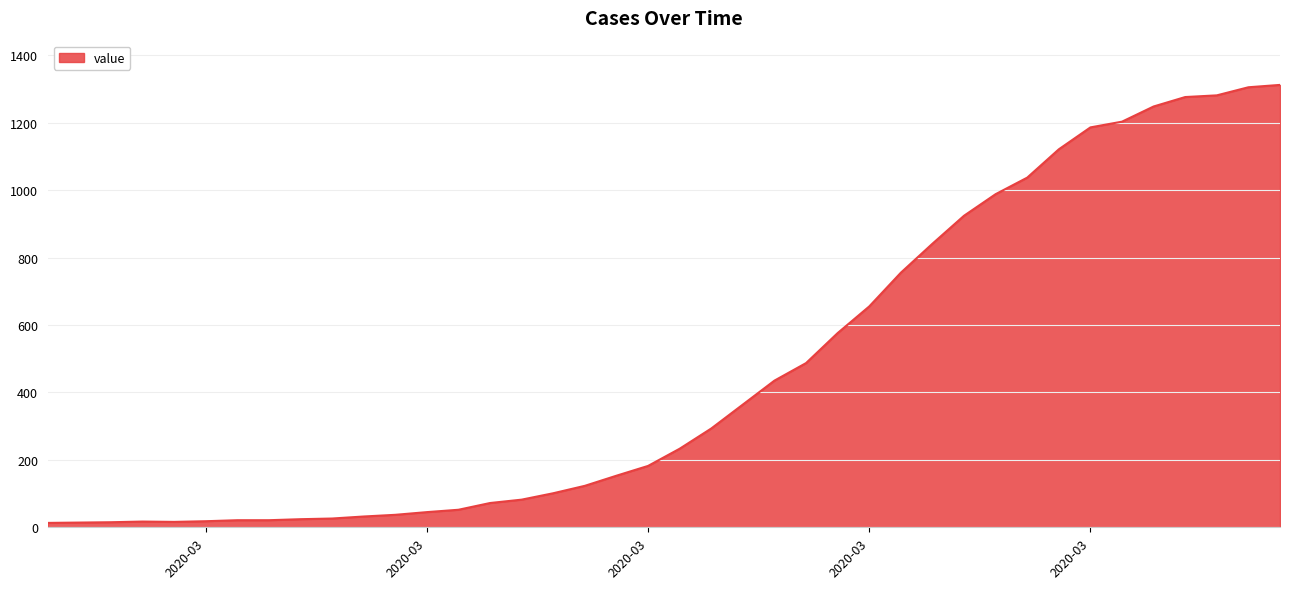

What is the difference between the maximum and minimum values?

1299